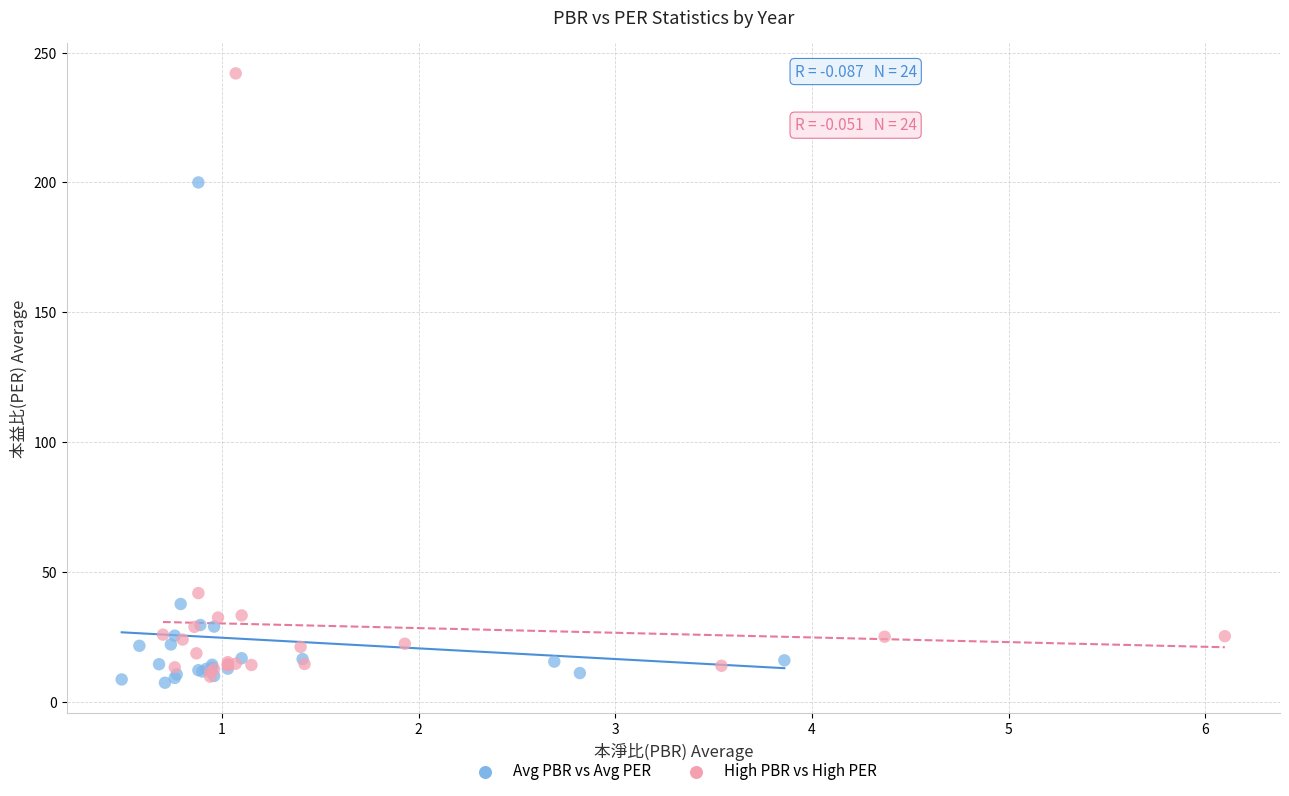

What are all the series names shown in the legend?

Avg PBR vs Avg PER, High PBR vs High PER